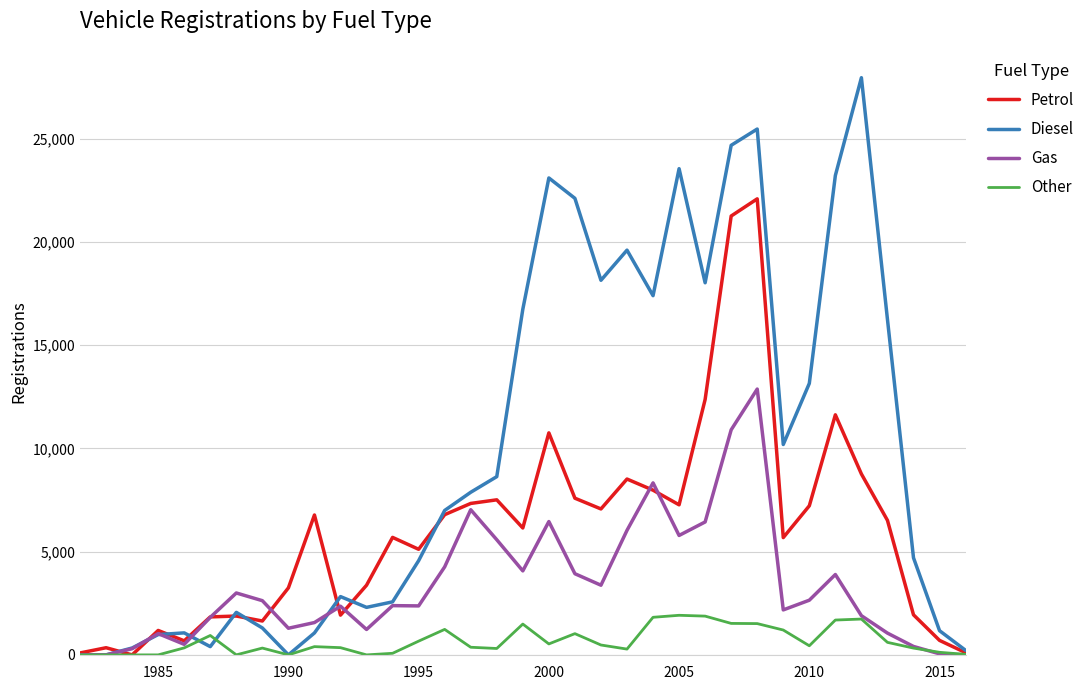

List the series in order of their overall mean, highest first.

Diesel, Petrol, Gas, Other